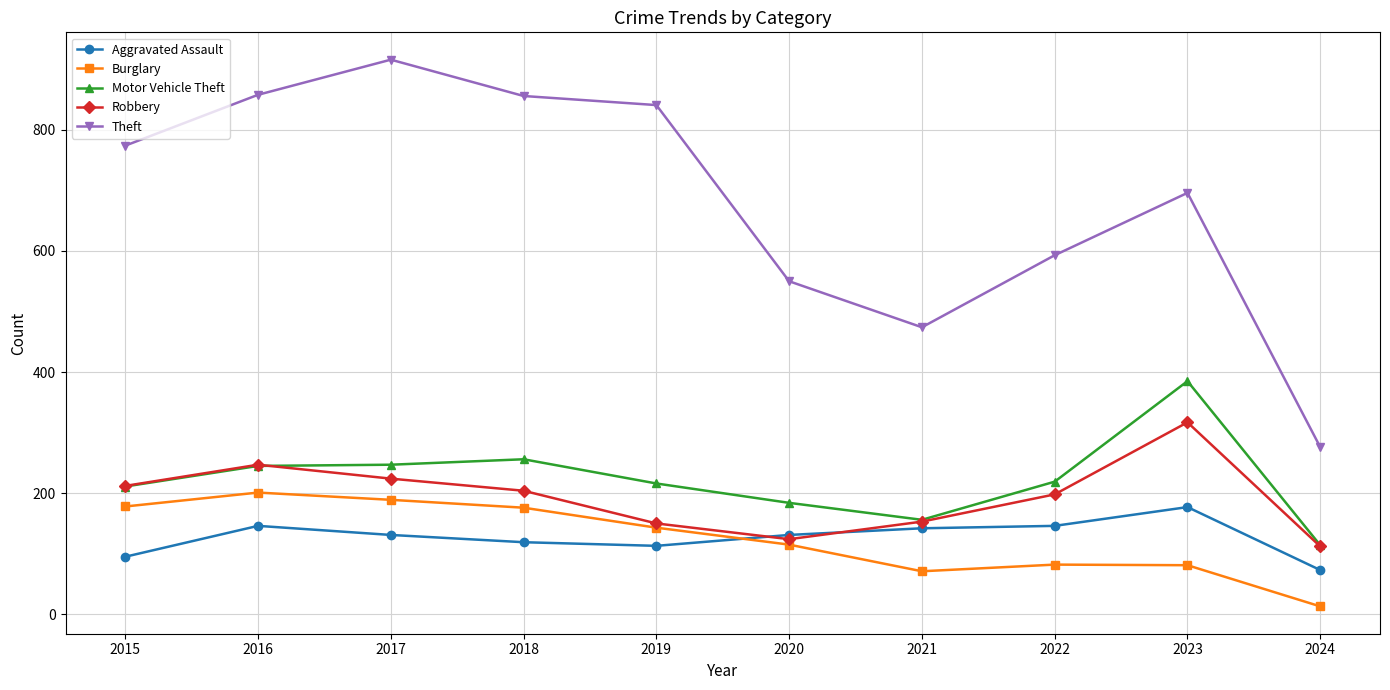

Which series changed the most between 2018 and 2022?

Theft